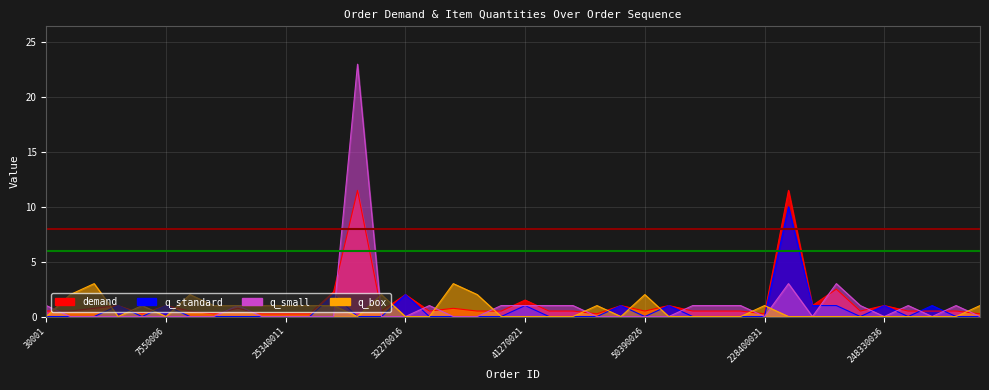

What are all the series names shown in the legend?

demand, q_standard, q_small, q_box